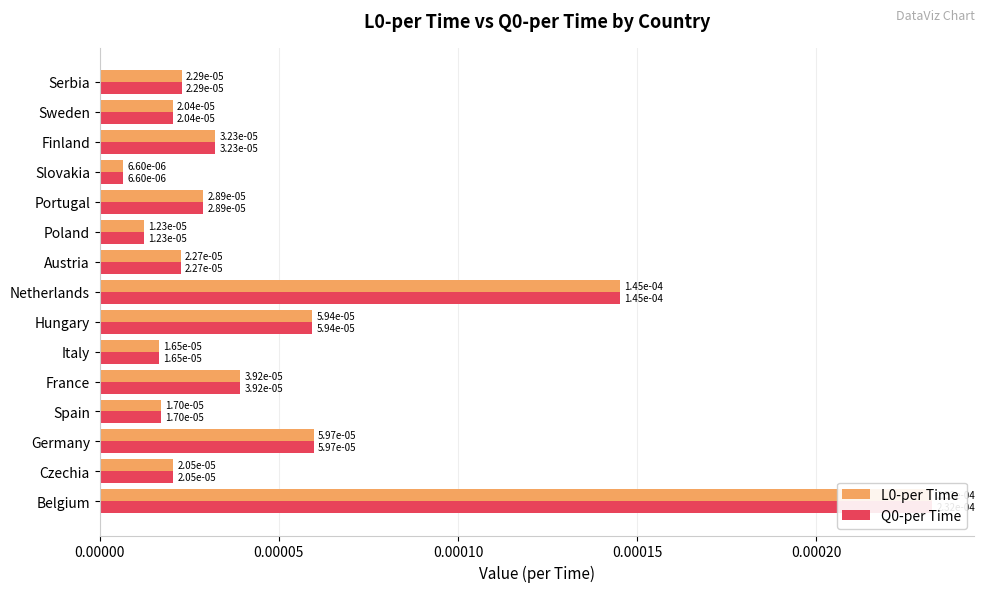

Which series has the largest total across all categories?

L0-per Time